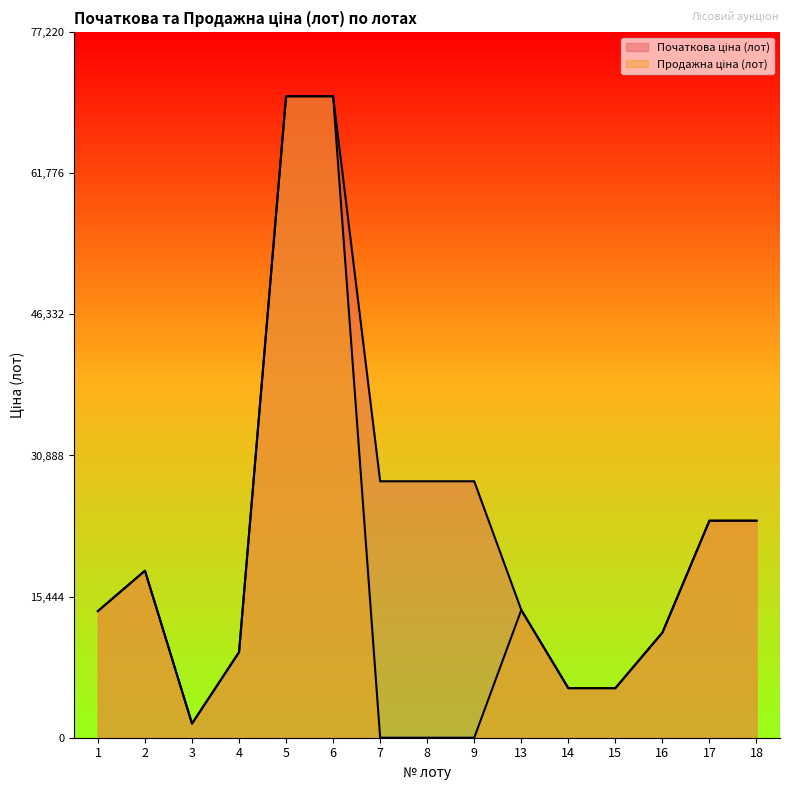

Which has a higher value, 1 or 4?

1